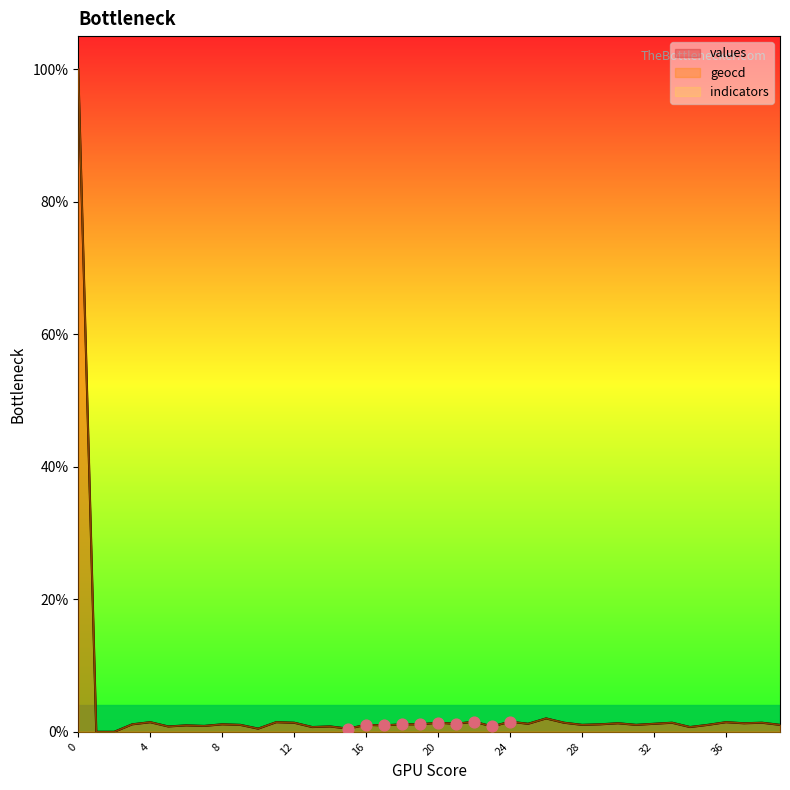

Is the value of geocd at 32 greater than the value of values at 38?

No